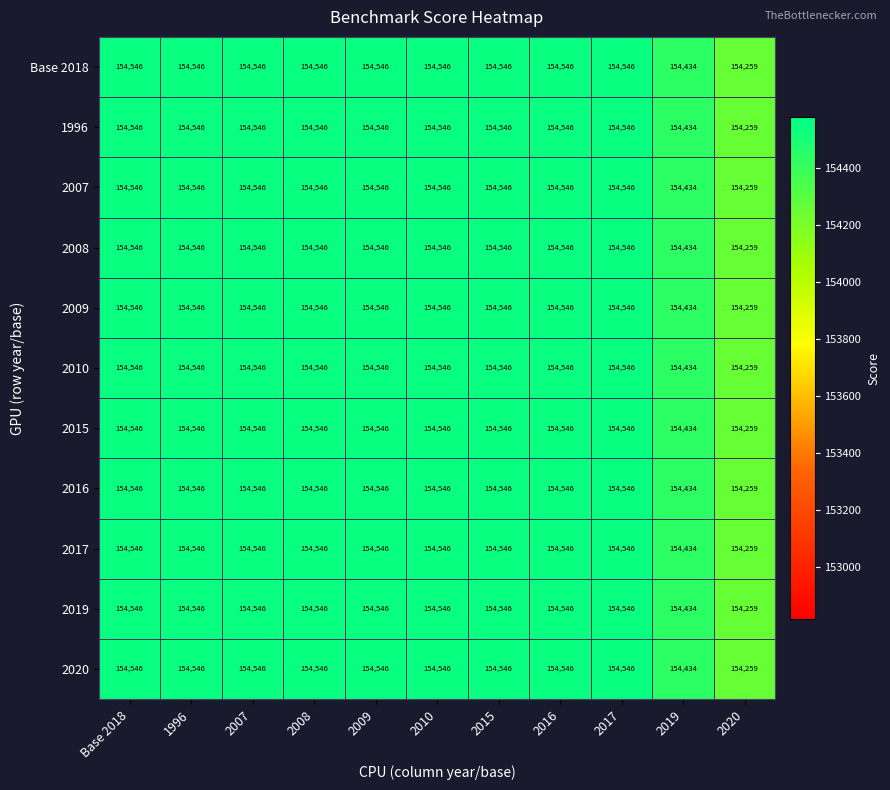

Where is 2009 nearest to the value 154402?

2019